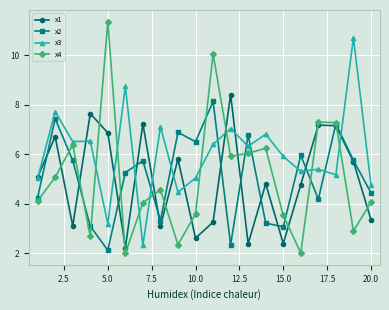

Which series ends up on top after the final intersection of x3 and x2?

x3